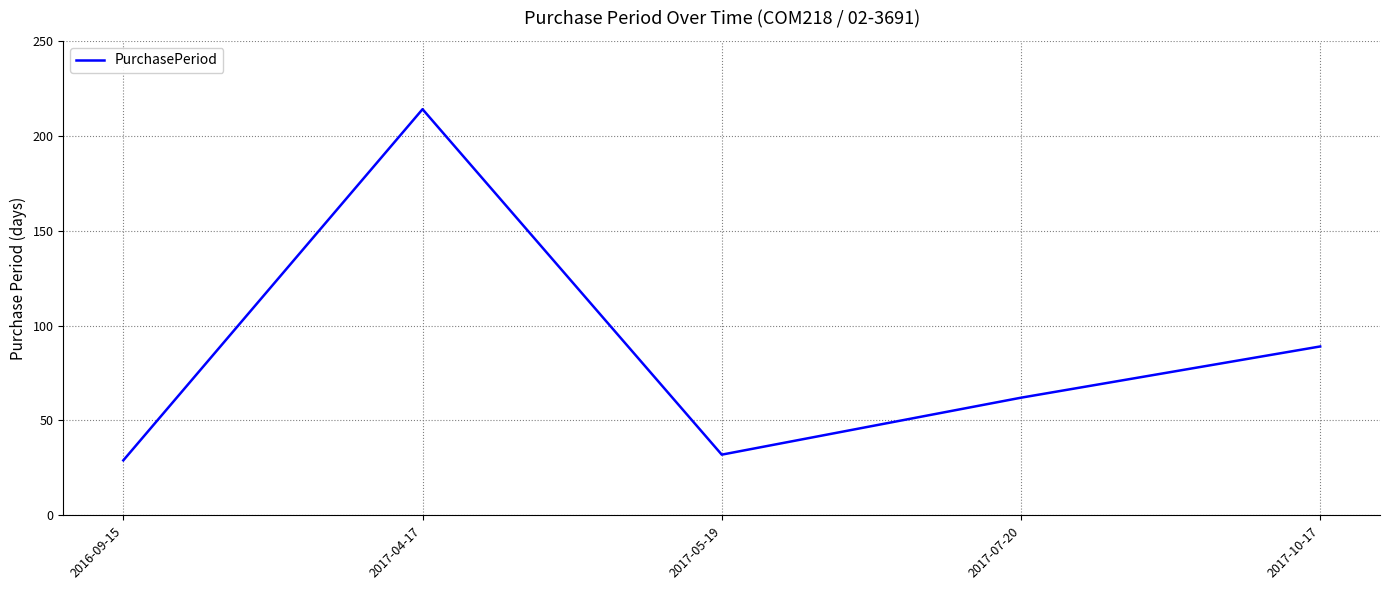

Rank the categories by value from lowest to highest.

2016-09-15, 2017-05-19, 2017-07-20, 2017-10-17, 2017-04-17